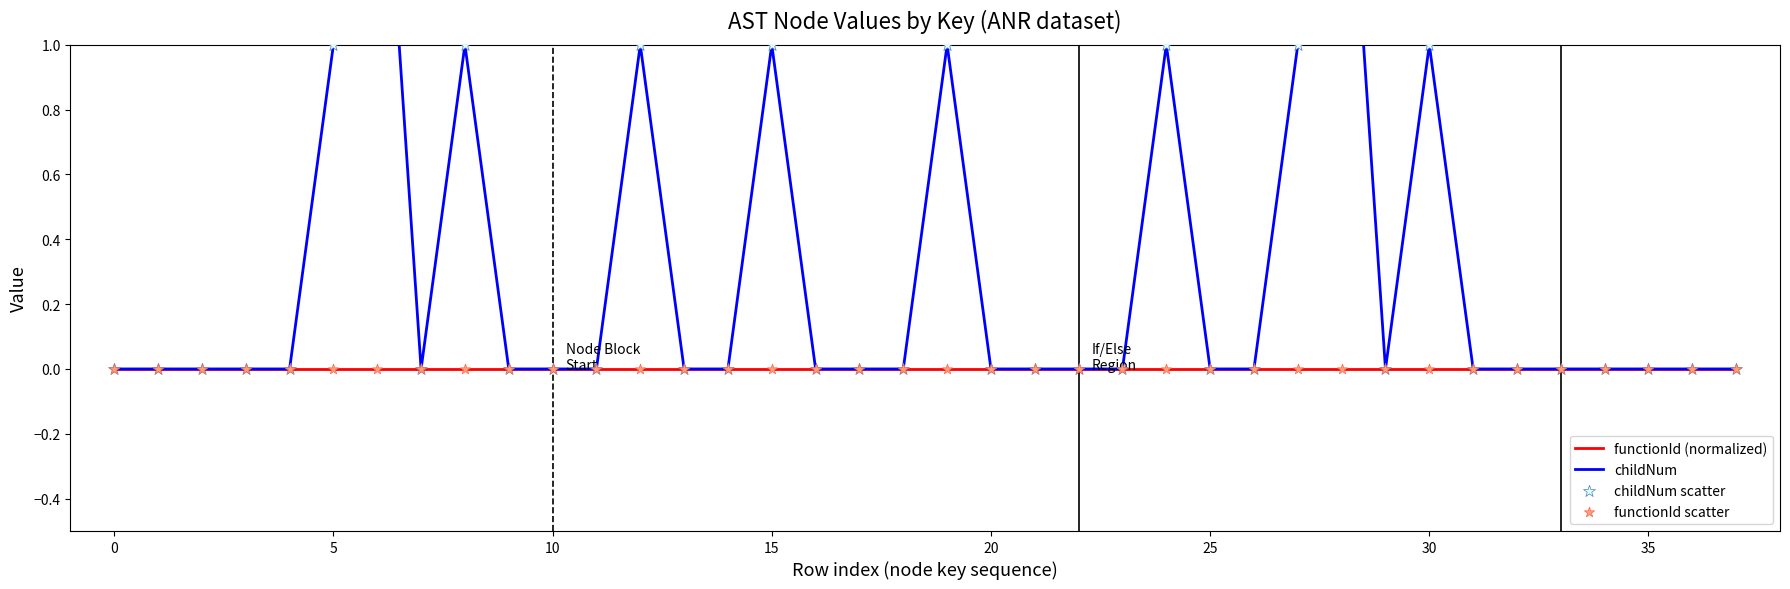

Which series reaches the maximum Y coordinate?

childNum